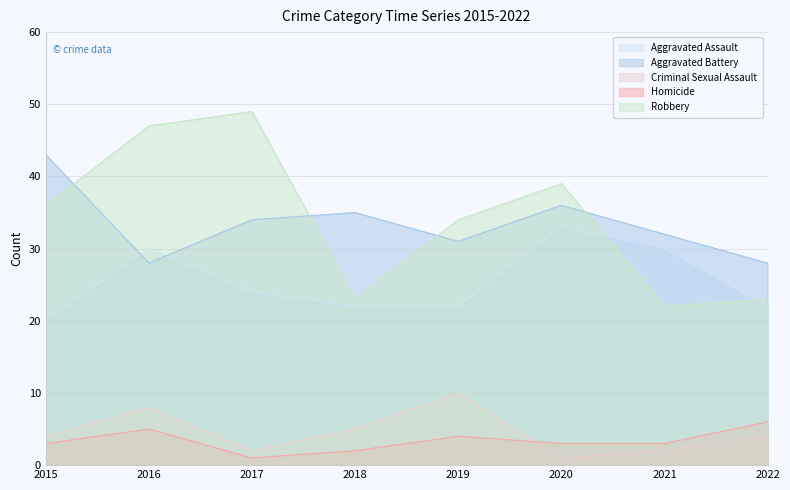

Which category has the lowest value in the Criminal Sexual Assault series?

2020